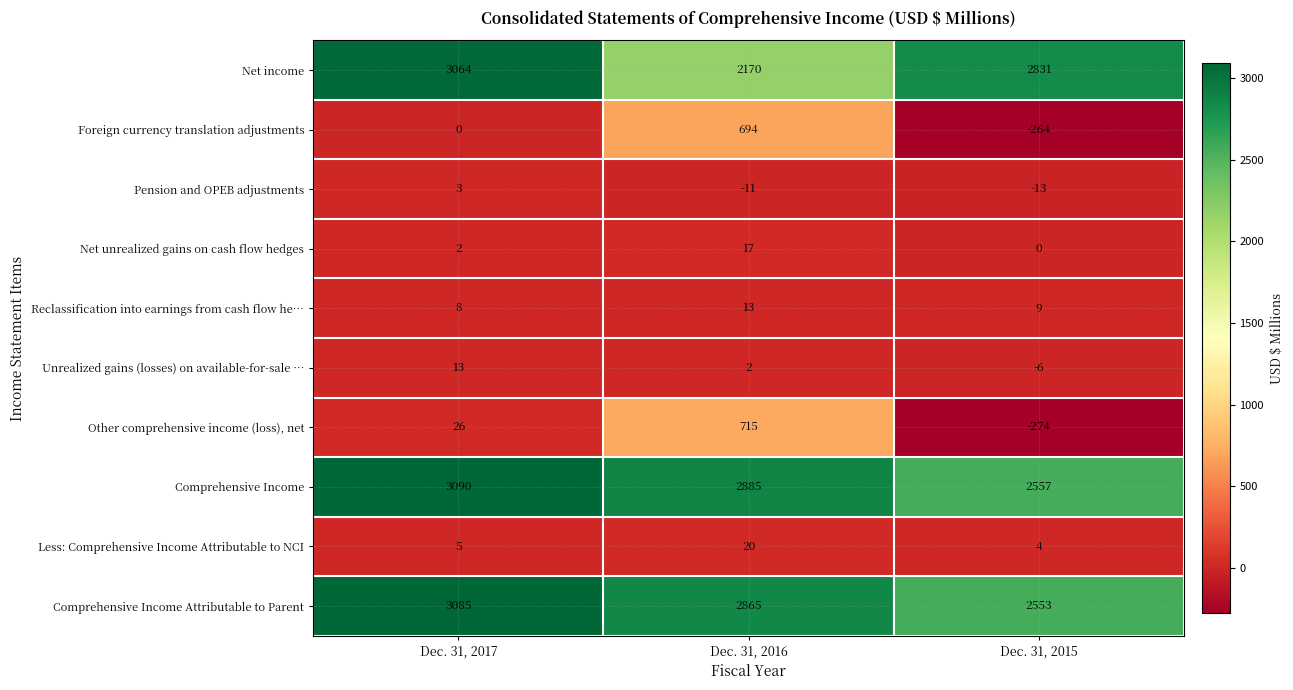

Where does the Unrealized gains (losses) on available-for-sale … series first go above 2?

Dec. 31, 2017